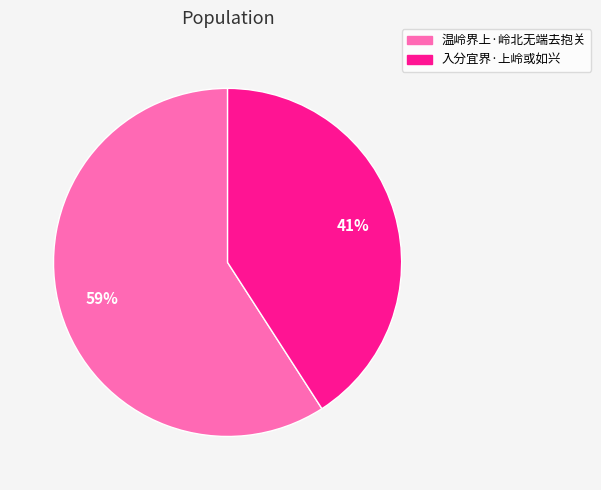

What is the smallest slice in the pie chart?

入分宜界·上岭或如兴